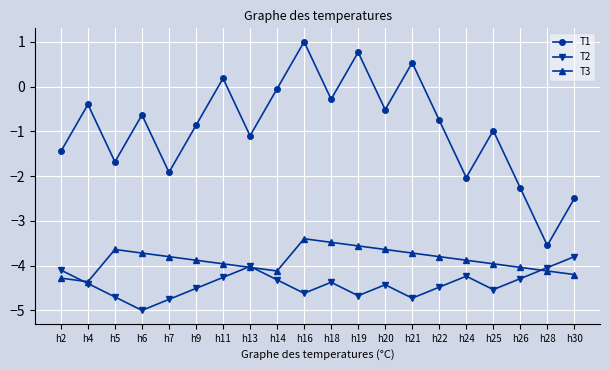

True or false: T3 and T1 intersect in this chart.

False